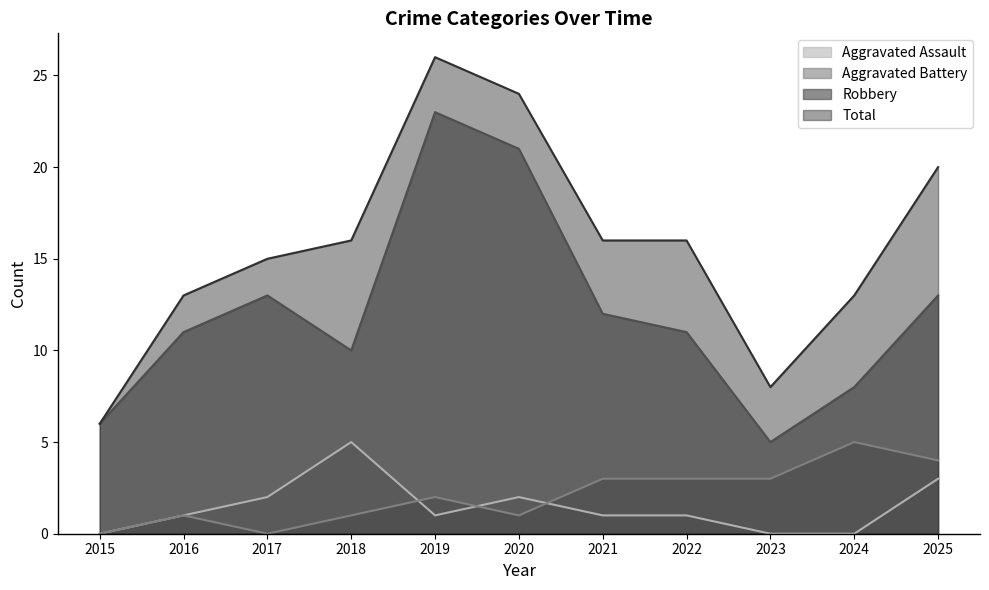

What is the sum of the Aggravated Assault values at 2017 and 2020?

4